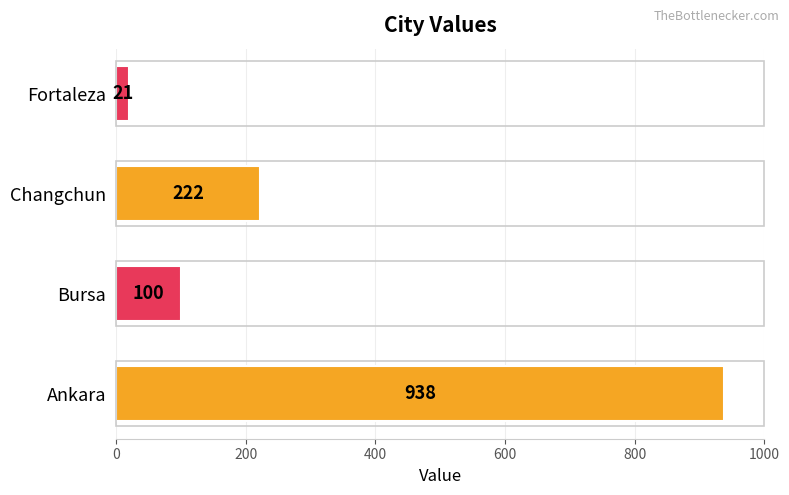

Does the chart contain stacked bars?

No